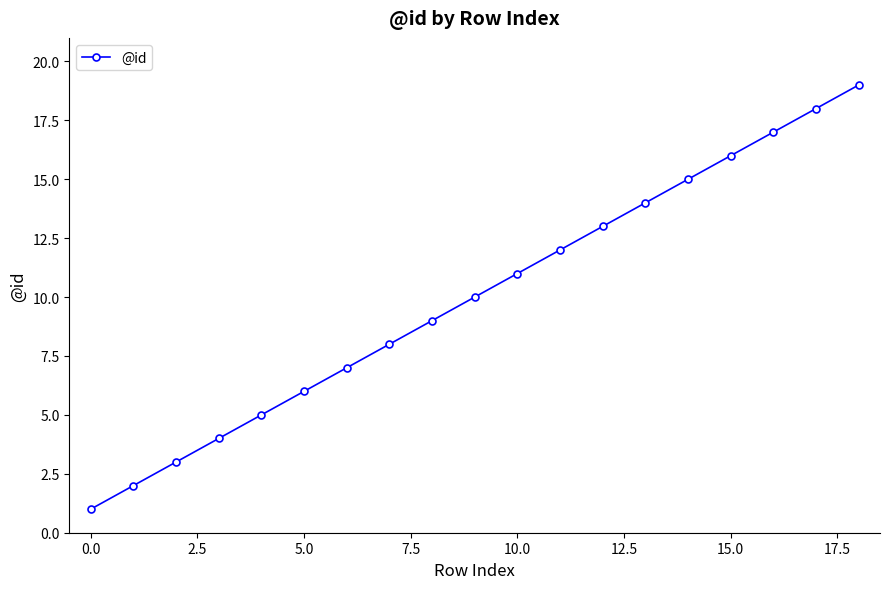

What is the value of the 8th point from the left?

8